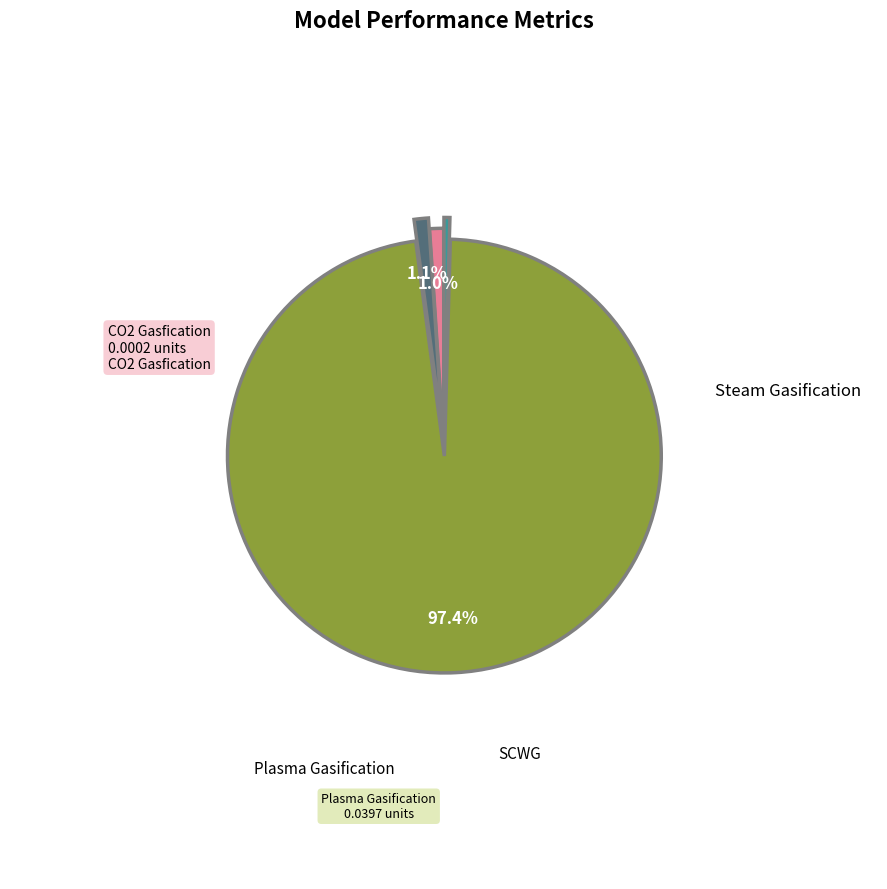

Is there a majority slice in this chart?

Yes